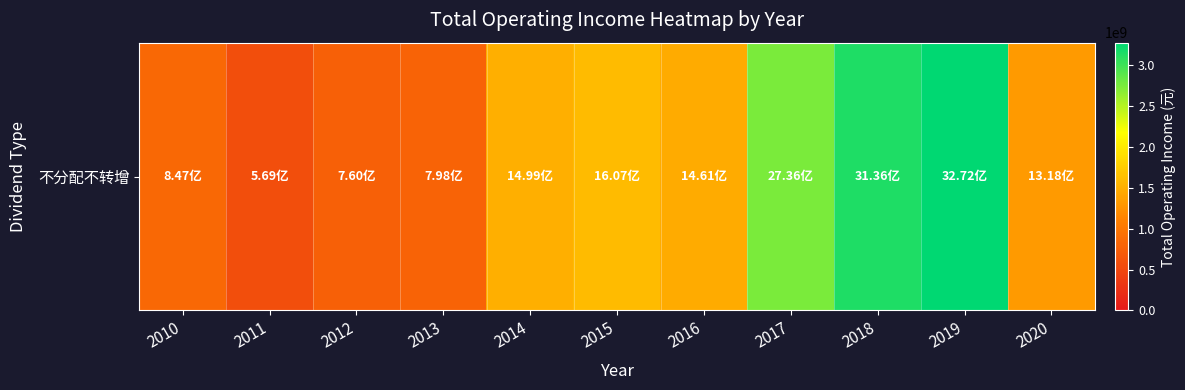

Reading right to left, transcribe all the data shown in this chart.

2020=1318265352.4	2019=3271586150.4	2018=3135964542.6	2017=2736290837.8	2016=1461364853.1	2015=1607137354.5	2014=1499354682.0	2013=797539698.4	2012=760165621.0	2011=569400135.1	2010=847149378.9